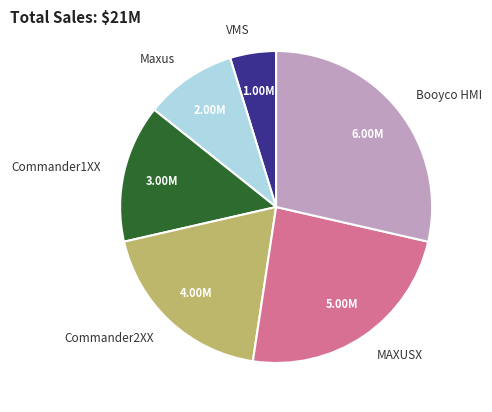

Is there any slice that represents more than half of the pie?

No